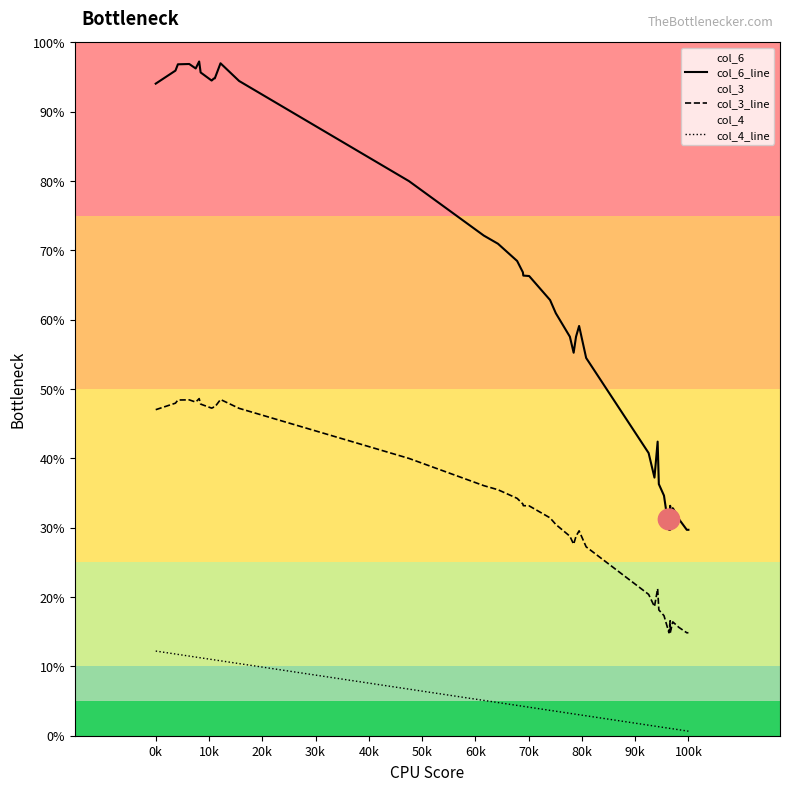

Does the chart display data point markers on the line(s)?

No